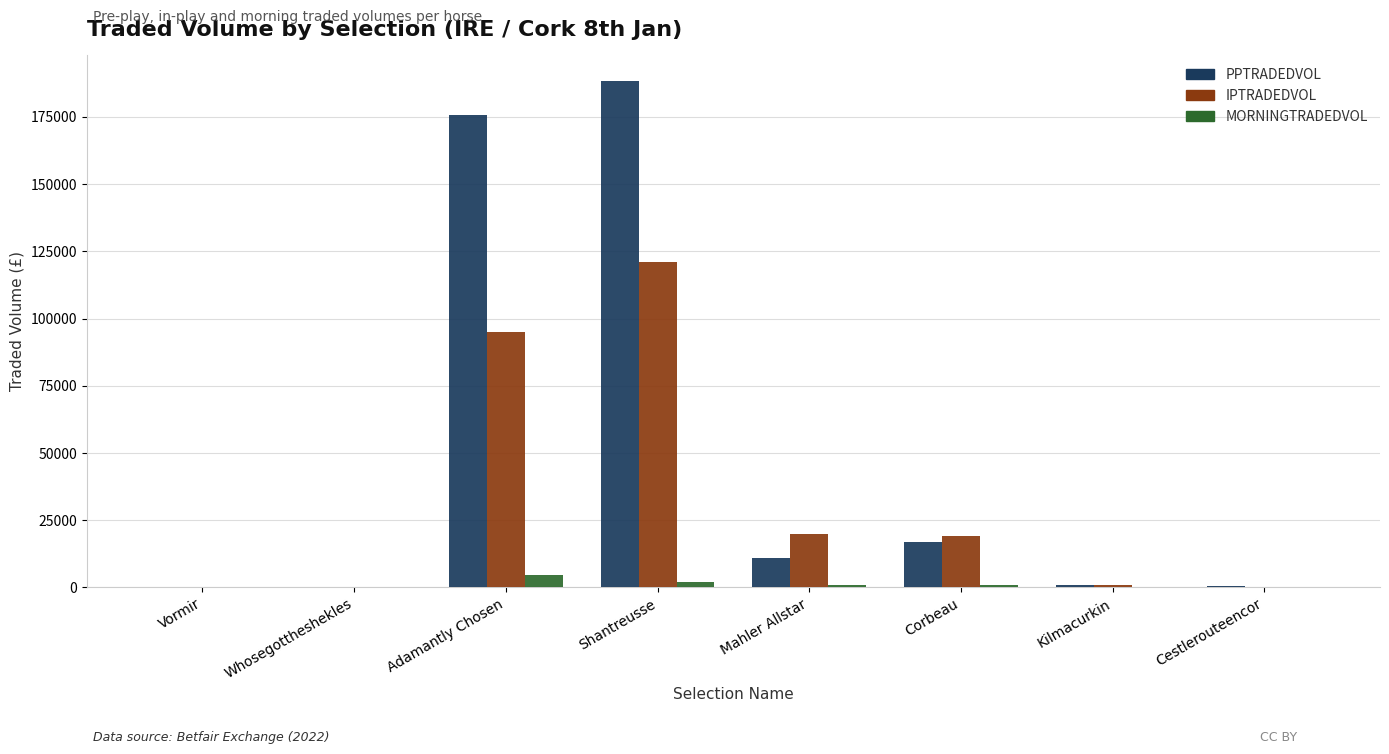

At which label does MORNINGTRADEDVOL first exceed 814?

Adamantly Chosen